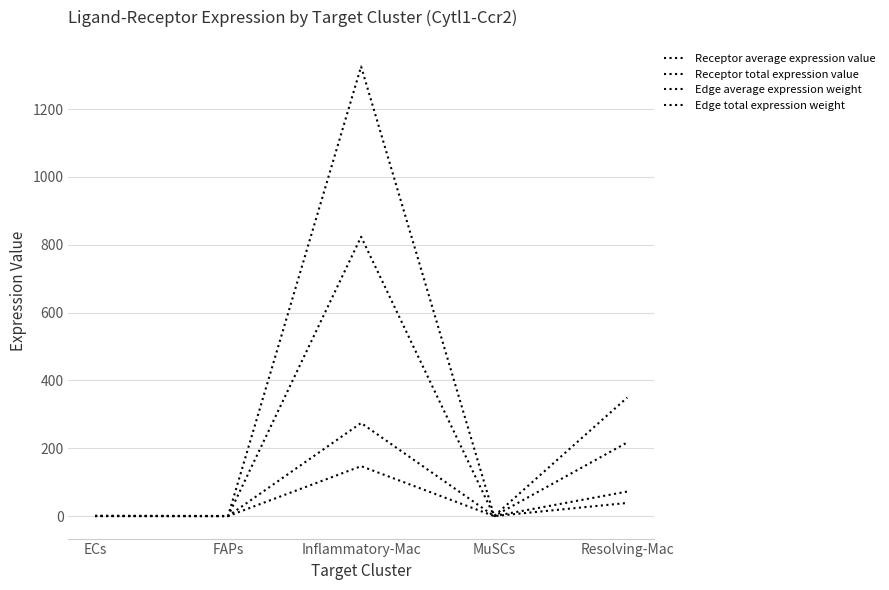

At how many categories does at least one series exceed 416?

1